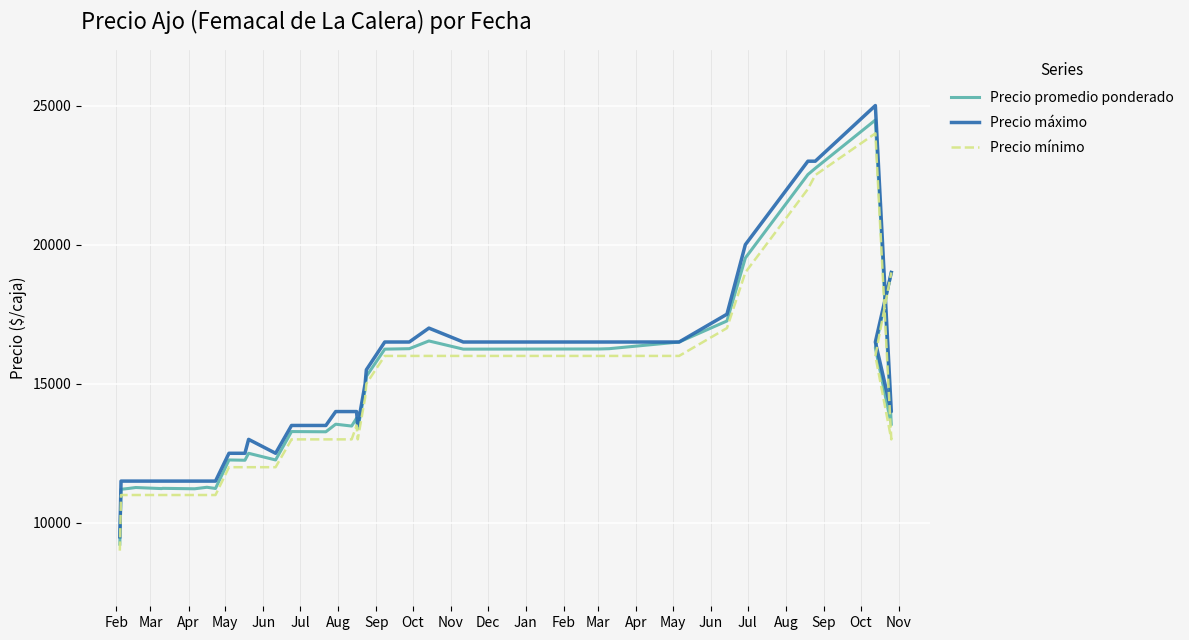

Rank the series at Nov from lowest to highest value.

Precio mínimo, Precio promedio ponderado, Precio máximo